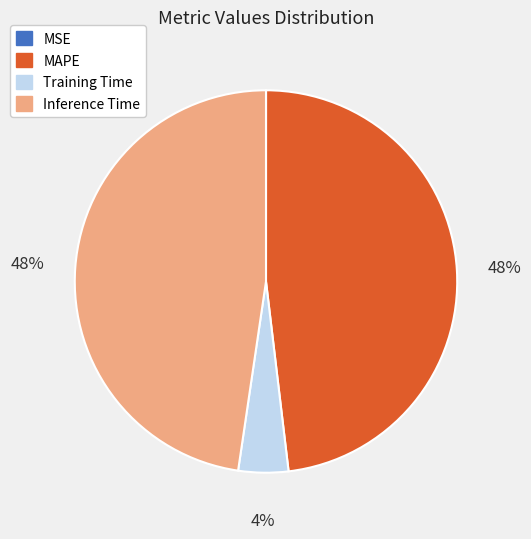

Which has a higher value, Training Time or MAPE?

MAPE